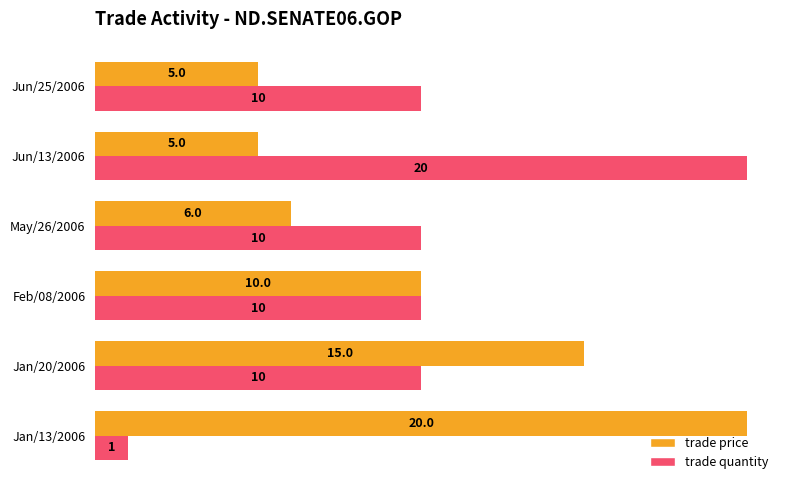

Is the value of trade price at Jun/25/2006 greater than the value of trade quantity at Feb/08/2006?

No